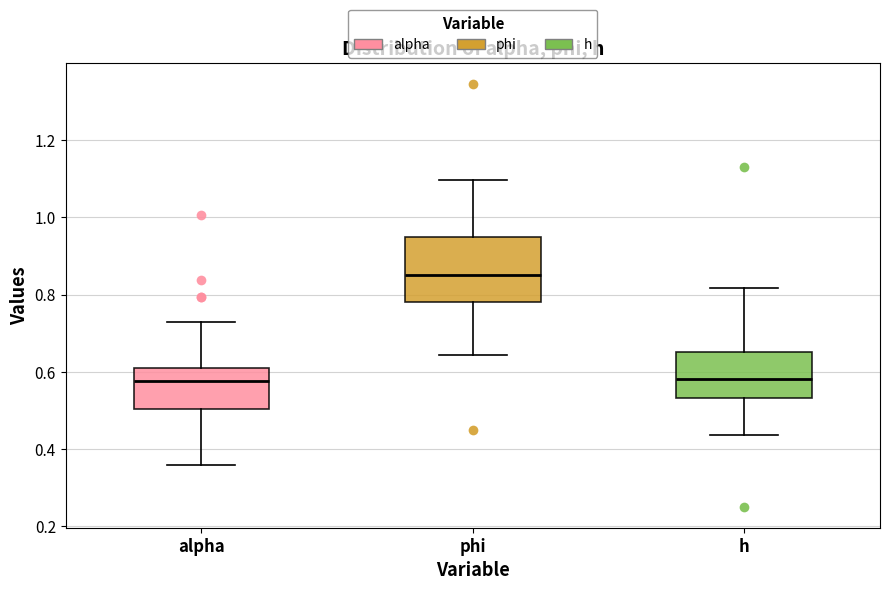

Reading left to right, transcribe this box plot: for each box, give where its median line is, the range the box spans, and where its two whiskers end, as read against the y-axis. The values are not printed on the chart, so give them approximately, as read against the axis.

alpha: median 0.58, box 0.50 to 0.62, whiskers 0.36 to 0.72
phi: median 0.84, box 0.78 to 0.94, whiskers 0.64 to 1.10
h: median 0.58, box 0.54 to 0.66, whiskers 0.44 to 0.82